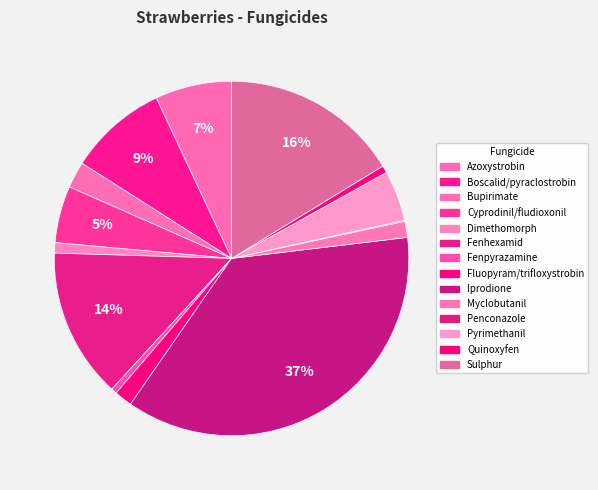

True or false: Fenpyrazamine accounts for 11% of the total.

False